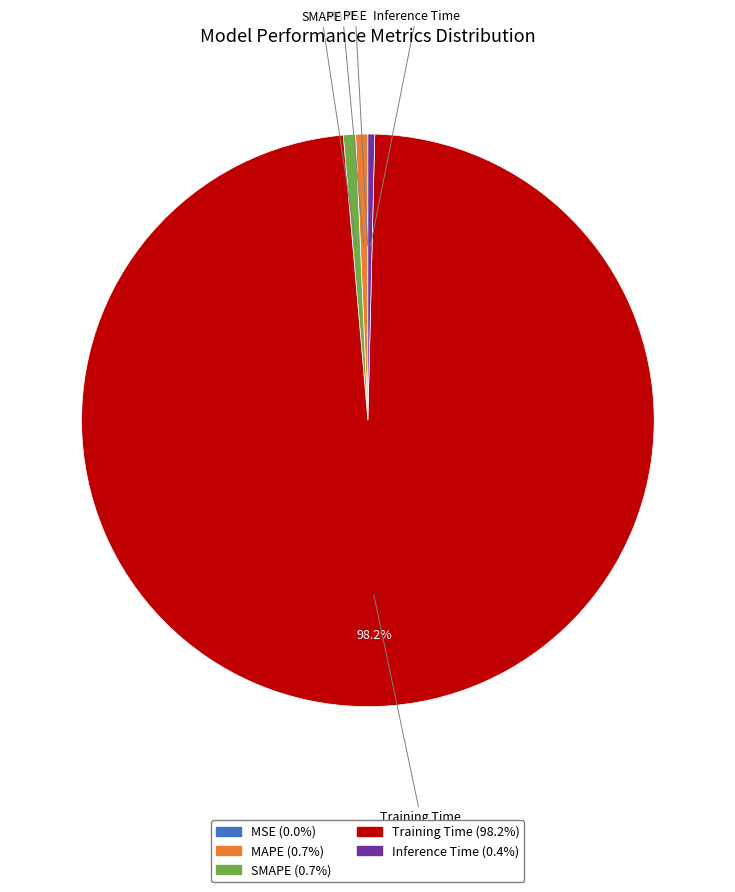

To the nearest percent, what percentage of the pie is SMAPE?

1%